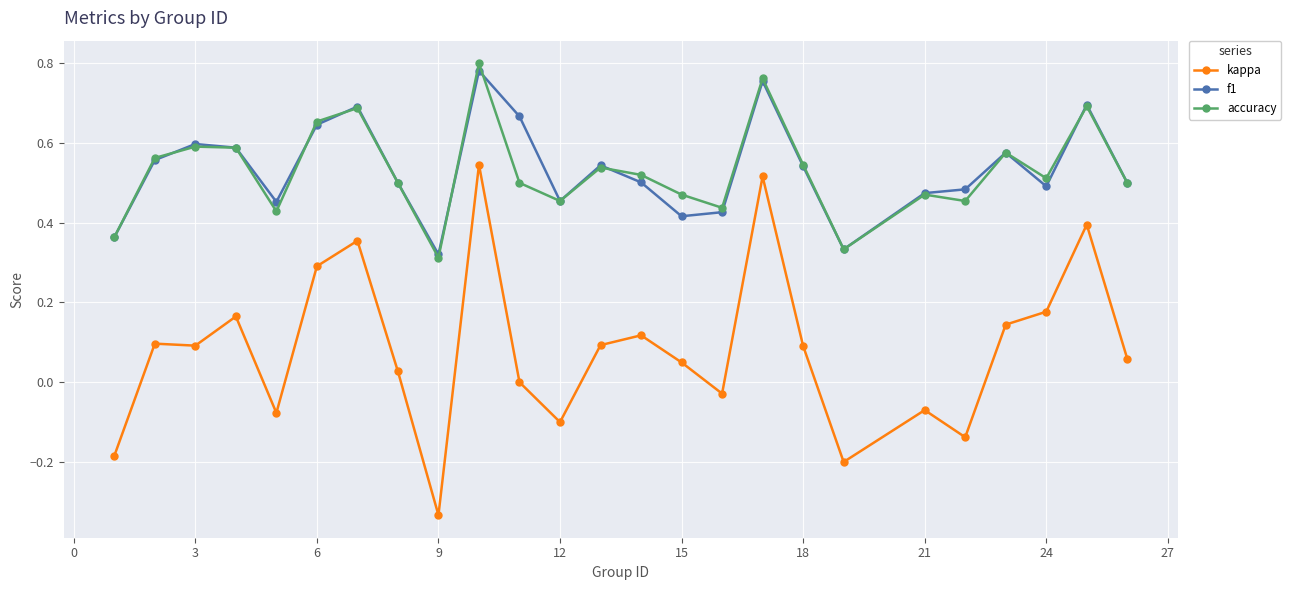

True or false: accuracy has more than 0 points higher than both neighbors.

True